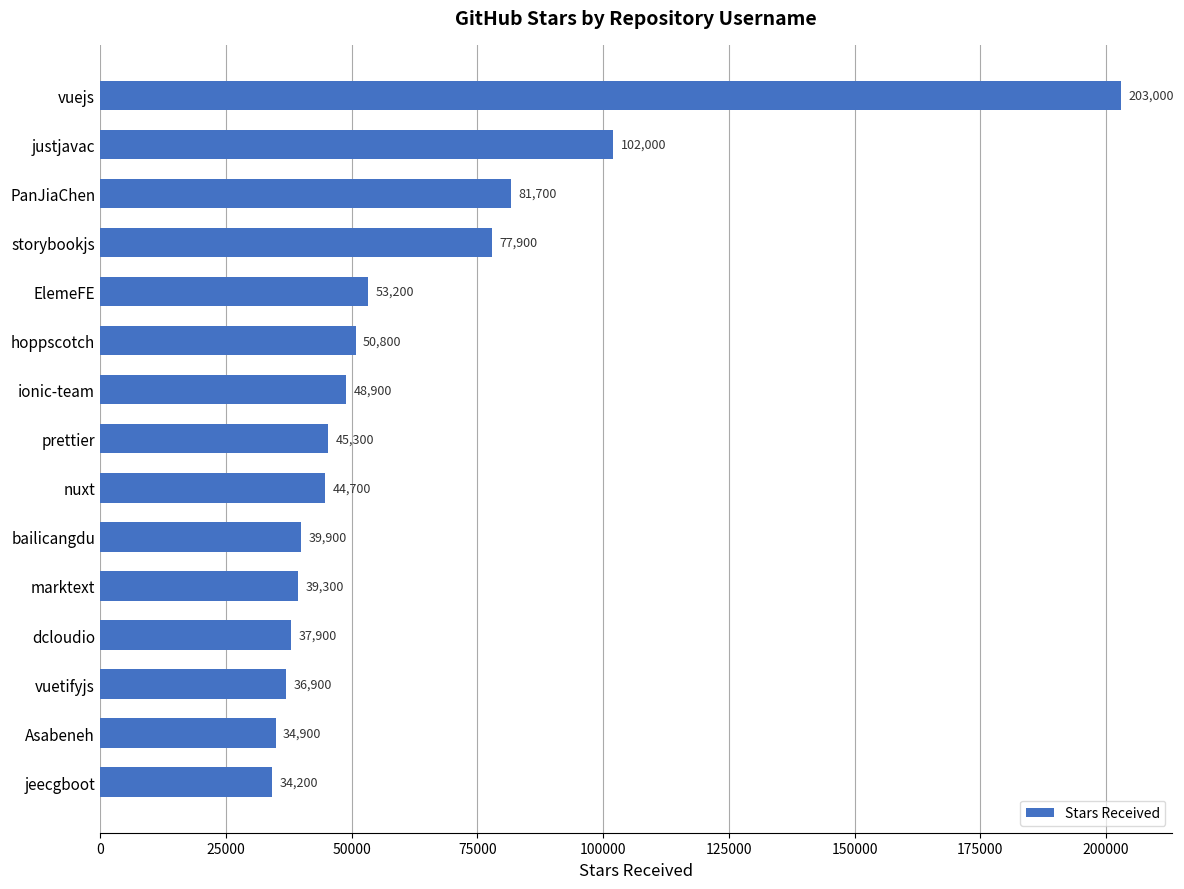

Between nuxt and ionic-team, which is larger?

ionic-team